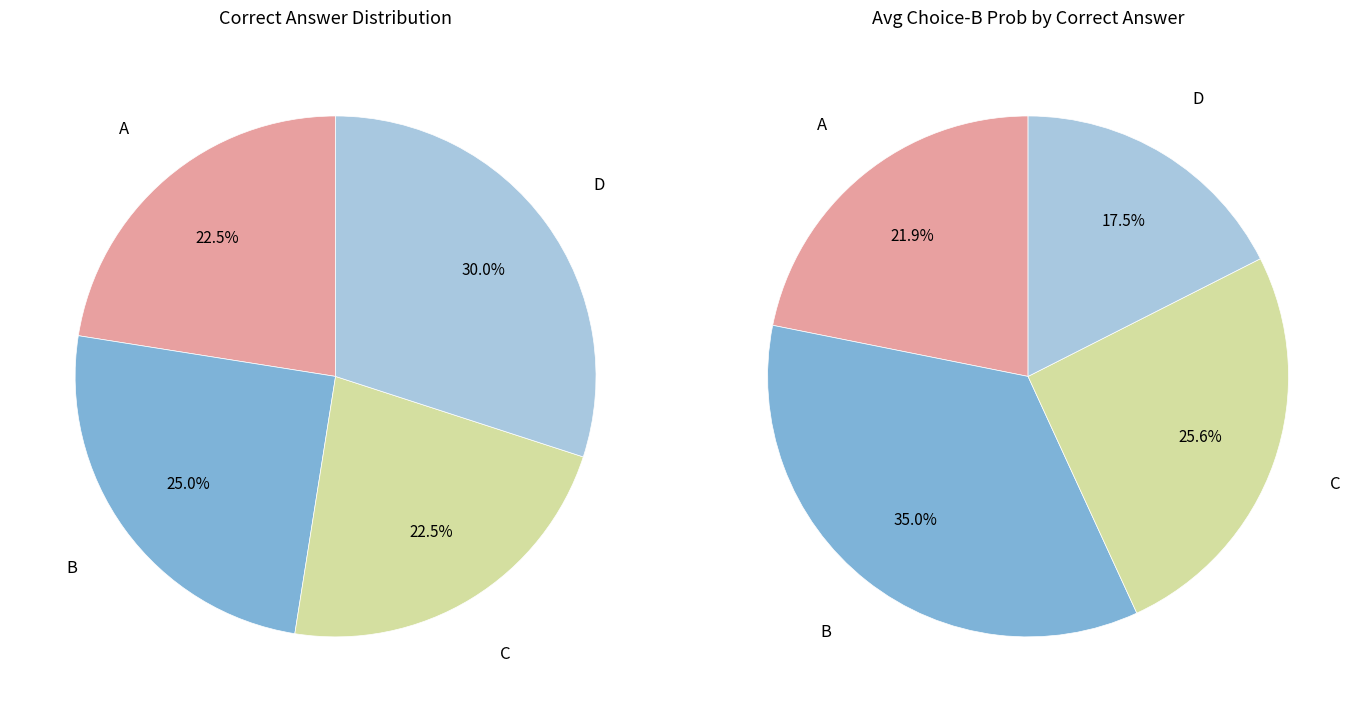

Which has a higher value, C or D?

D